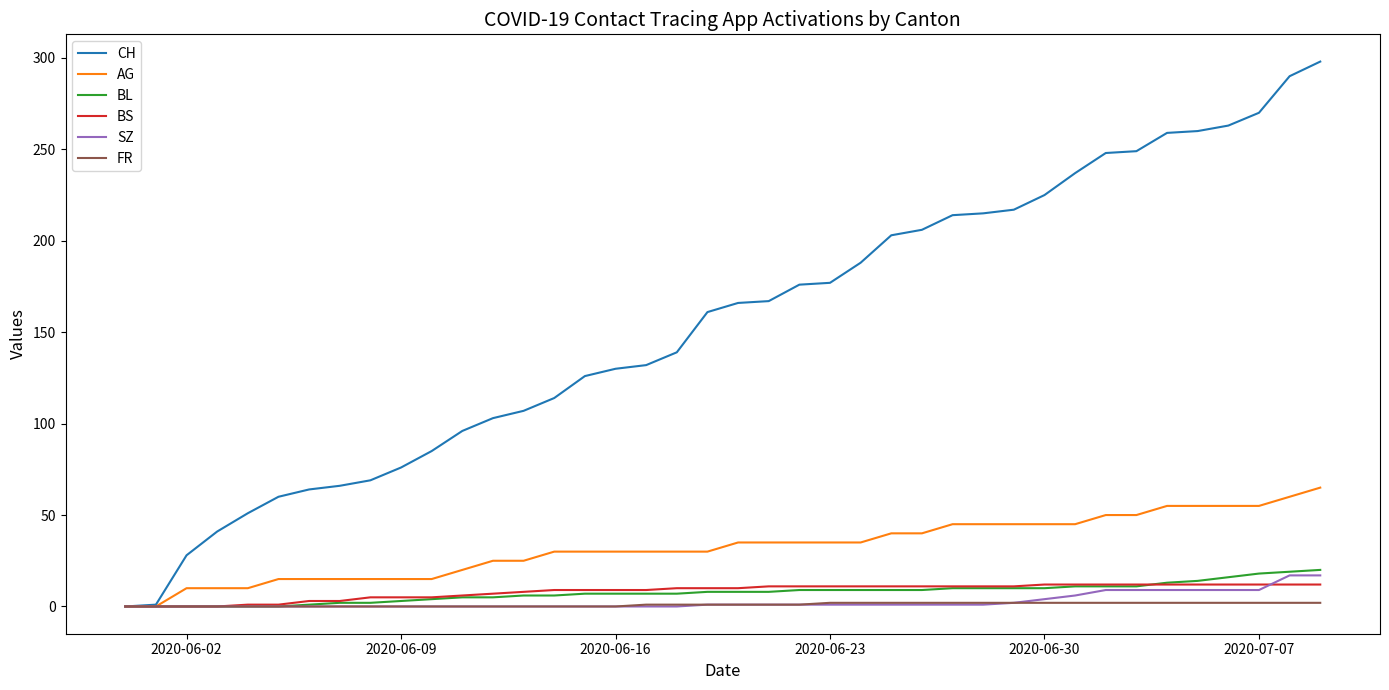

Which series has the largest total across all categories?

CH